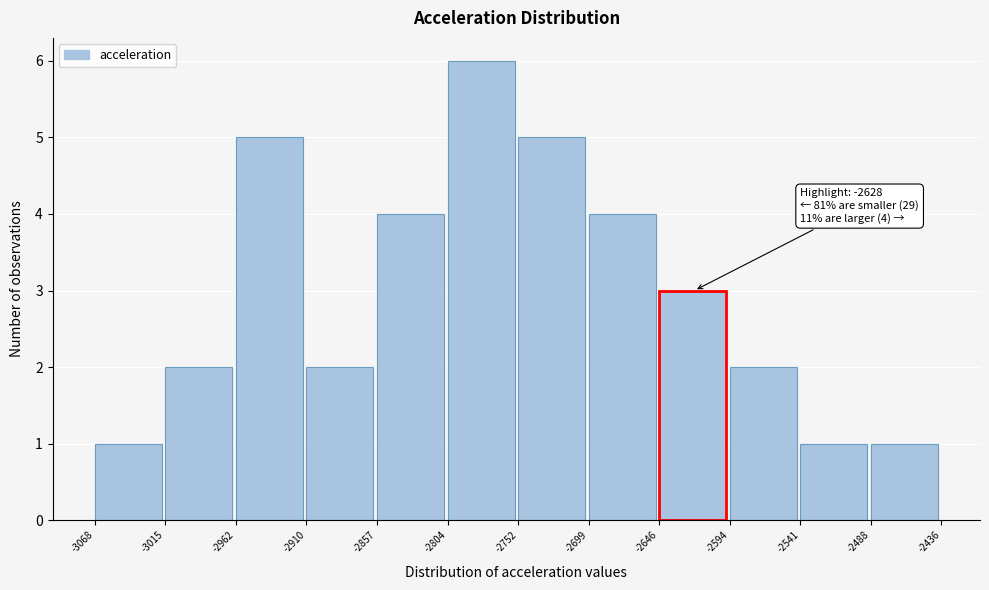

Which range on the x-axis has the tallest bar?

-2804 to -2752